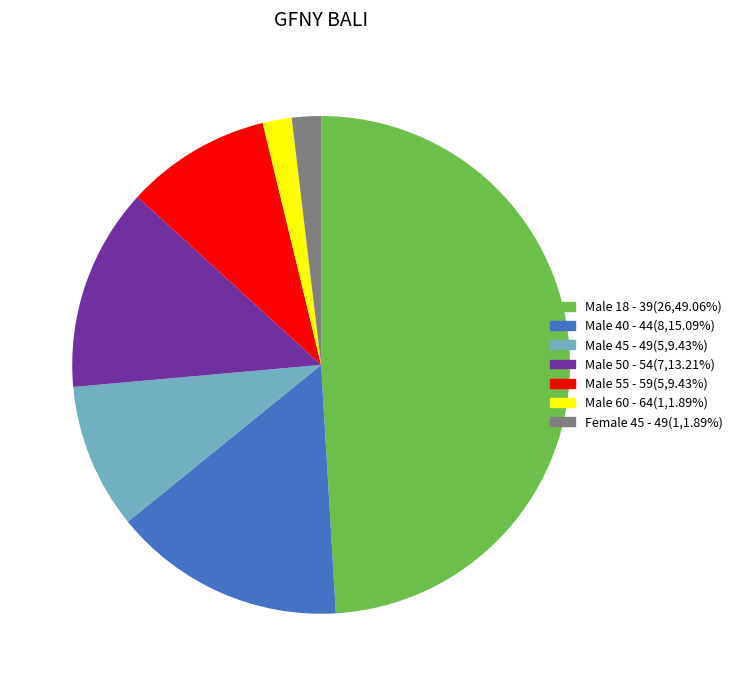

Combined, do Male 55 - 59 and Male 50 - 54 account for over 50%?

No